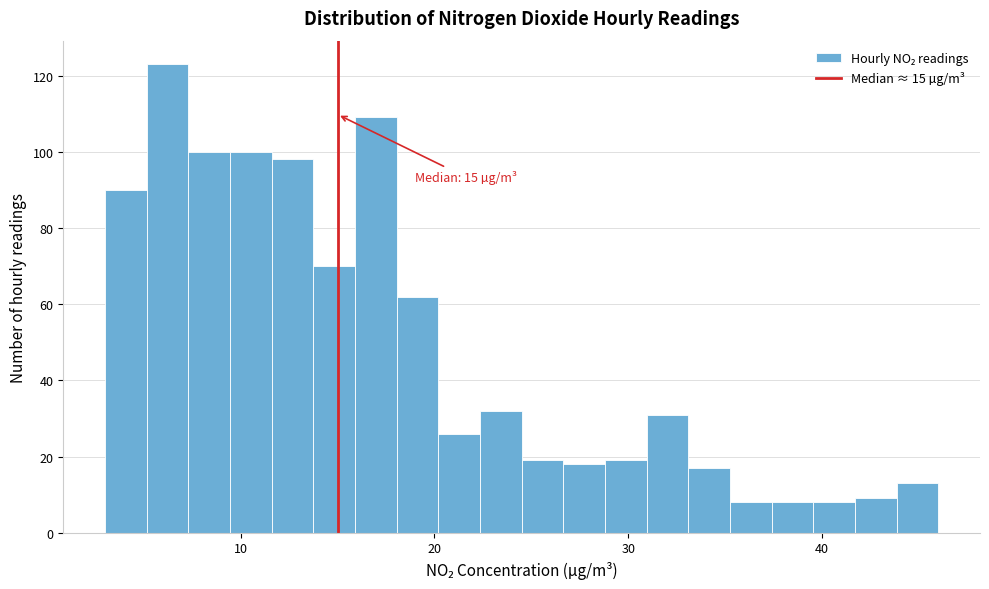

Read against the x-axis, roughly where is the centre of the tallest bar?

6